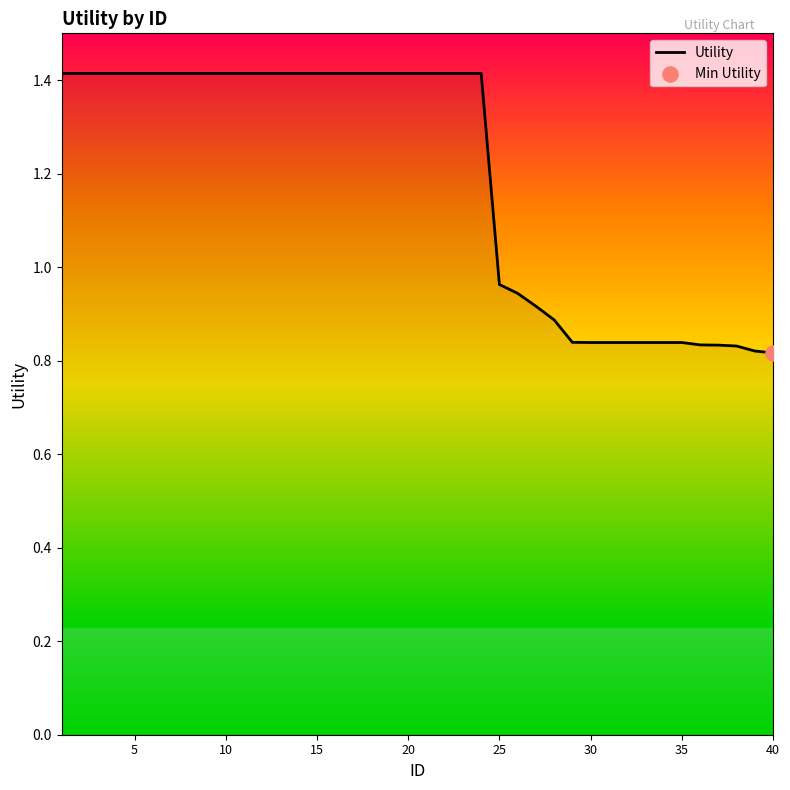

What is the maximum value shown in the chart?

1.4